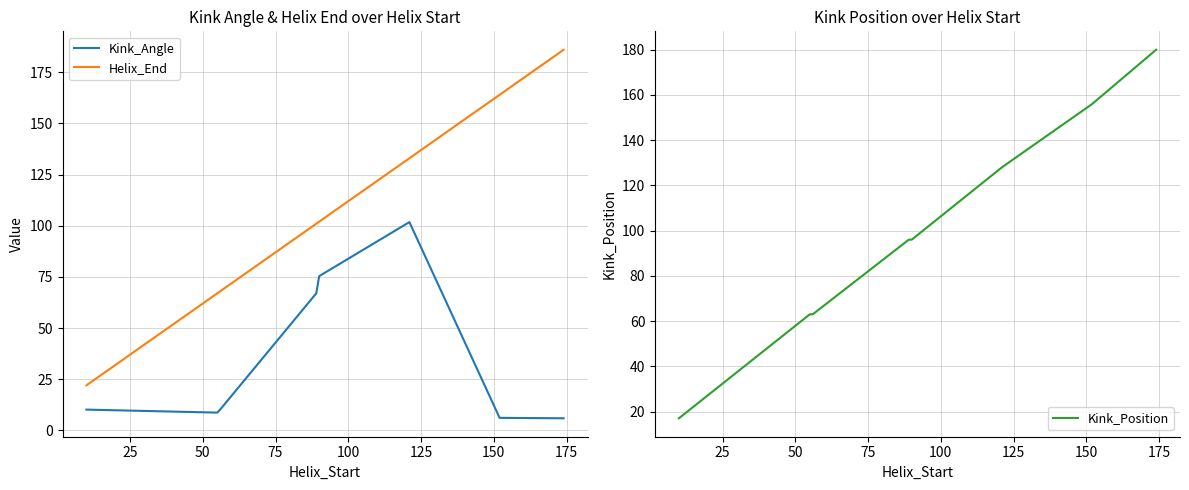

What are all the series names shown in the legend?

Kink_Angle, Helix_End, Kink_Position